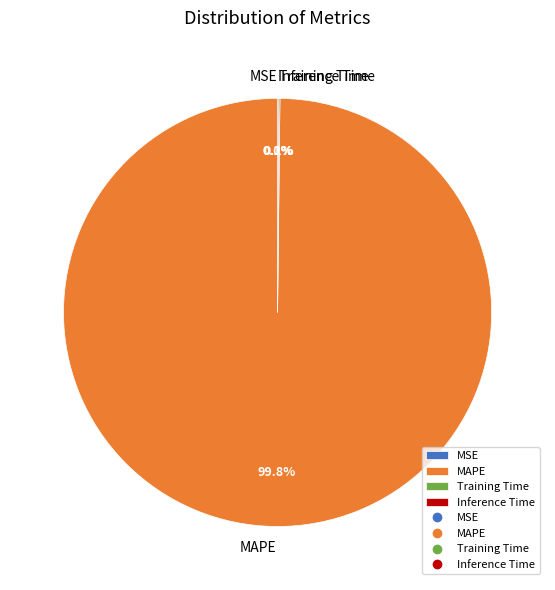

Which slice is the largest?

MAPE